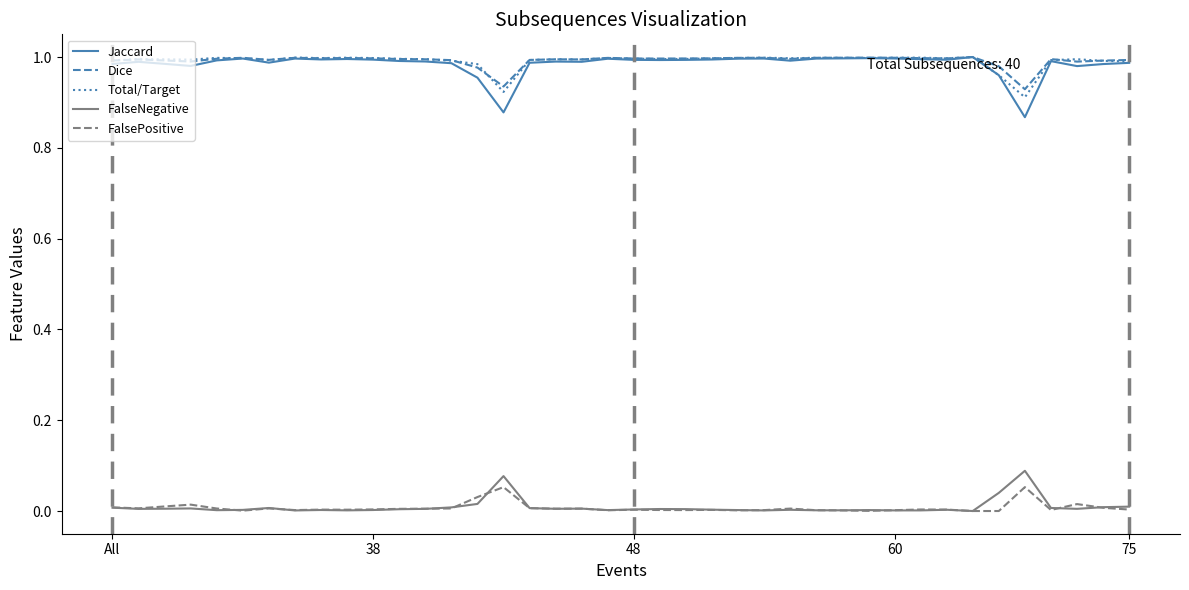

True or false: FalseNegative and Jaccard intersect in this chart.

False